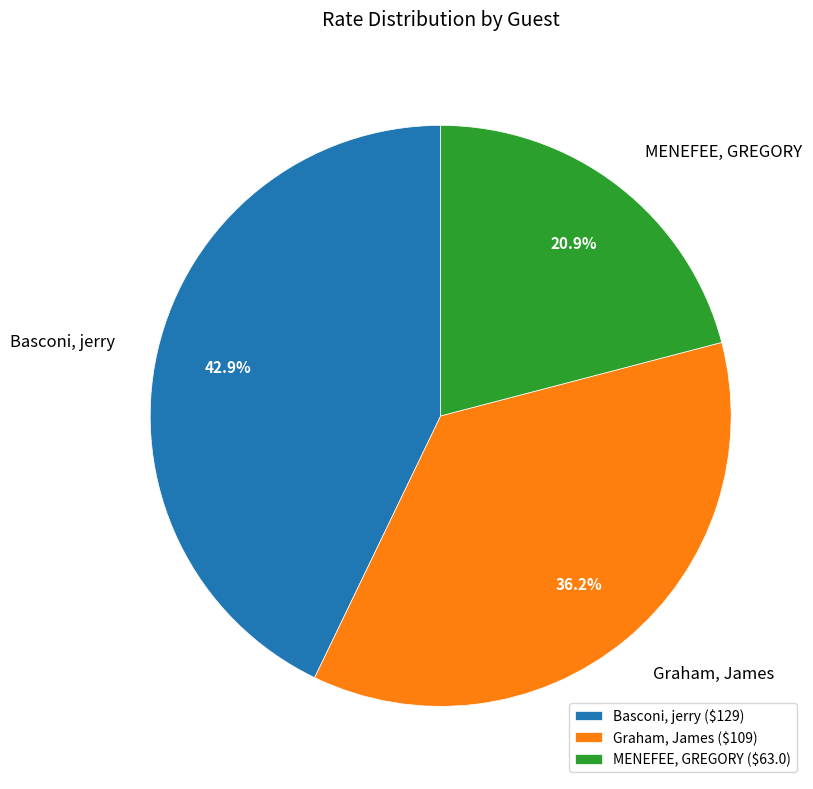

What portion of the pie excludes Graham, James?

63.8%